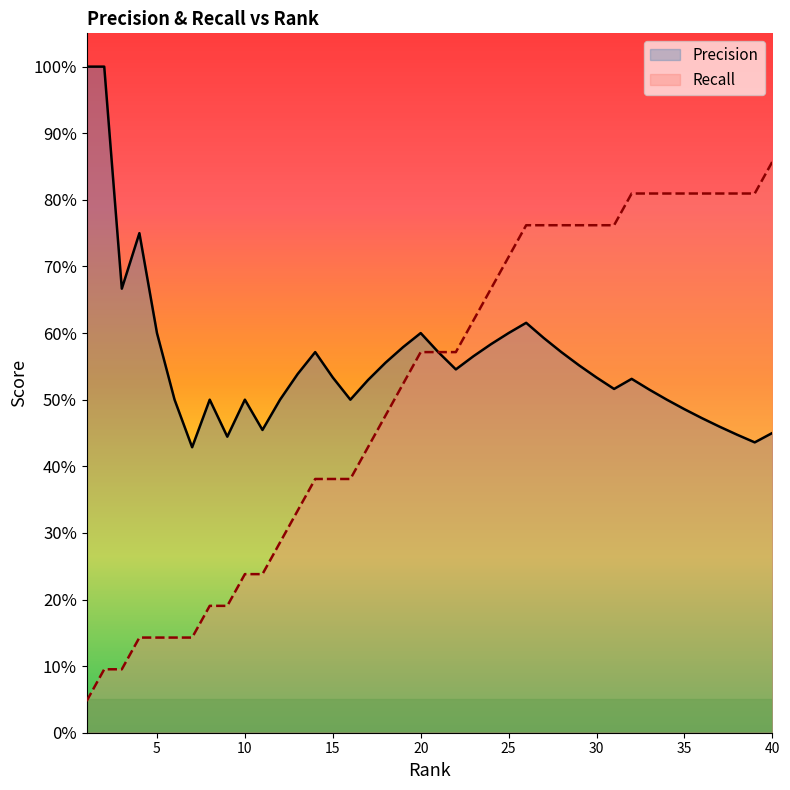

What is the difference between the second highest and minimum values in the Precision series?

0.6